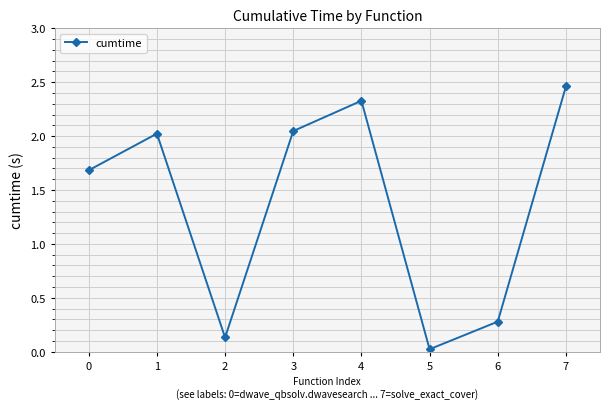

Which has a higher value, 1 or 4?

4